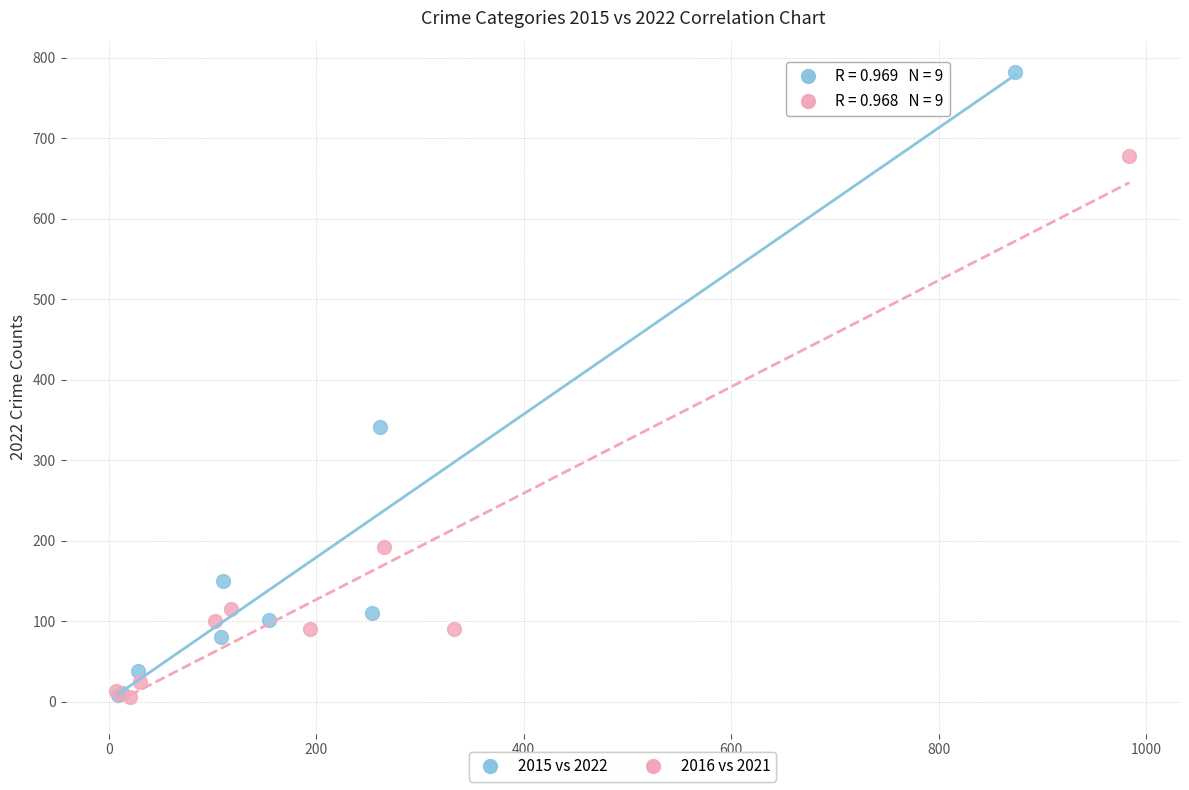

Which series reaches the maximum Y coordinate?

2015 vs 2022